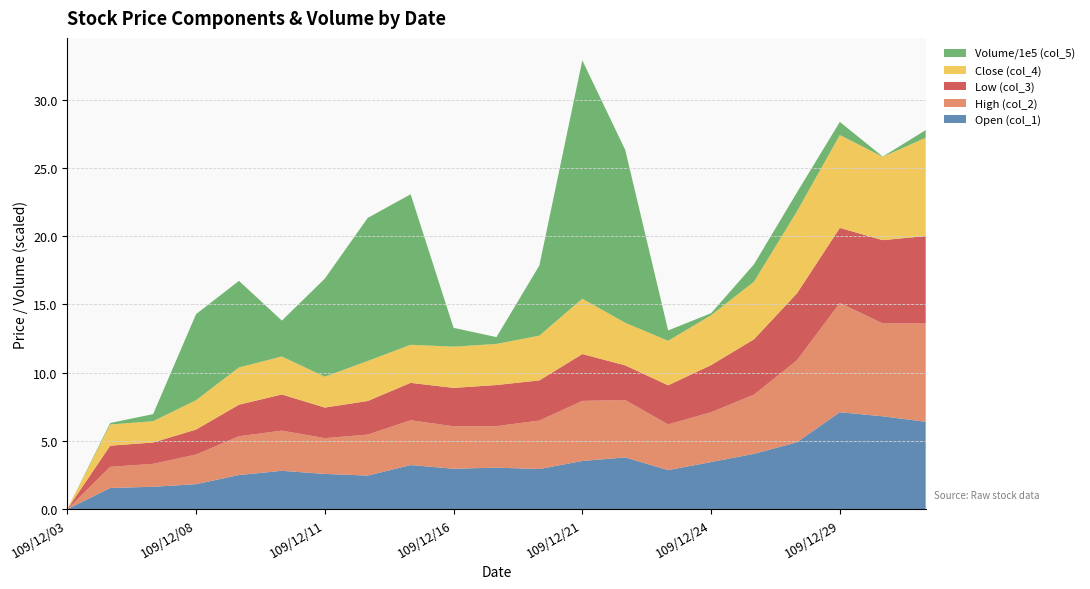

Reading left to right, transcribe all the data shown in this chart.

Open (col_1): 109/12/03=0.0	109/12/04=1.6	109/12/07=1.6	109/12/08=1.8	109/12/09=2.5	109/12/10=2.8	109/12/11=2.6	109/12/14=2.5	109/12/15=3.2	109/12/16=3.0	109/12/17=3.0	109/12/18=2.9	109/12/21=3.5	109/12/22=3.8	109/12/23=2.9	109/12/24=3.5	109/12/25=4.0	109/12/28=4.9	109/12/29=7.1	109/12/30=6.8	109/12/31=6.4
High (col_2): 109/12/03=0.0	109/12/04=1.6	109/12/07=1.7	109/12/08=2.2	109/12/09=2.8	109/12/10=2.9	109/12/11=2.6	109/12/14=3.0	109/12/15=3.3	109/12/16=3.1	109/12/17=3.0	109/12/18=3.5	109/12/21=4.4	109/12/22=4.2	109/12/23=3.4	109/12/24=3.6	109/12/25=4.3	109/12/28=6.0	109/12/29=8.0	109/12/30=6.8	109/12/31=7.2
Low (col_3): 109/12/03=0.0	109/12/04=1.6	109/12/07=1.6	109/12/08=1.8	109/12/09=2.3	109/12/10=2.6	109/12/11=2.2	109/12/14=2.5	109/12/15=2.7	109/12/16=2.8	109/12/17=3.0	109/12/18=2.9	109/12/21=3.4	109/12/22=2.5	109/12/23=2.9	109/12/24=3.5	109/12/25=4.0	109/12/28=4.9	109/12/29=5.5	109/12/30=6.1	109/12/31=6.4
Close (col_4): 109/12/03=0.0	109/12/04=1.6	109/12/07=1.6	109/12/08=2.1	109/12/09=2.7	109/12/10=2.8	109/12/11=2.3	109/12/14=2.9	109/12/15=2.8	109/12/16=3.0	109/12/17=3.0	109/12/18=3.3	109/12/21=4.0	109/12/22=3.1	109/12/23=3.3	109/12/24=3.6	109/12/25=4.2	109/12/28=6.0	109/12/29=6.8	109/12/30=6.1	109/12/31=7.2
Volume/1e5 (col_5): 109/12/03=0.0	109/12/04=0.1	109/12/07=0.5	109/12/08=6.3	109/12/09=6.3	109/12/10=2.6	109/12/11=7.2	109/12/14=10.5	109/12/15=11.0	109/12/16=1.4	109/12/17=0.5	109/12/18=5.1	109/12/21=17.5	109/12/22=12.7	109/12/23=0.8	109/12/24=0.1	109/12/25=1.3	109/12/28=1.4	109/12/29=1.0	109/12/30=0.0	109/12/31=0.6